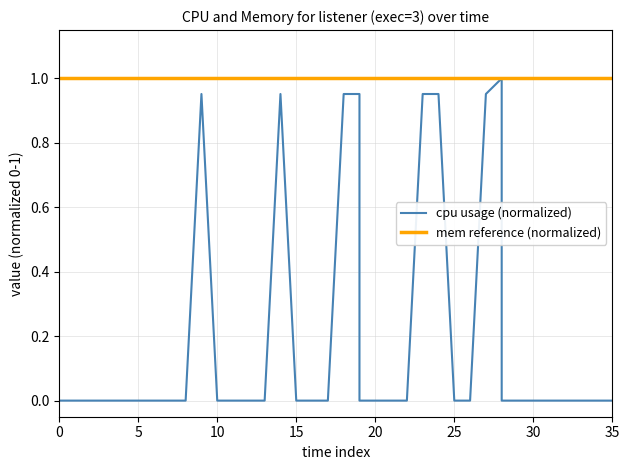

True or false: mem reference (normalized) has more than 0 points higher than both neighbors.

False